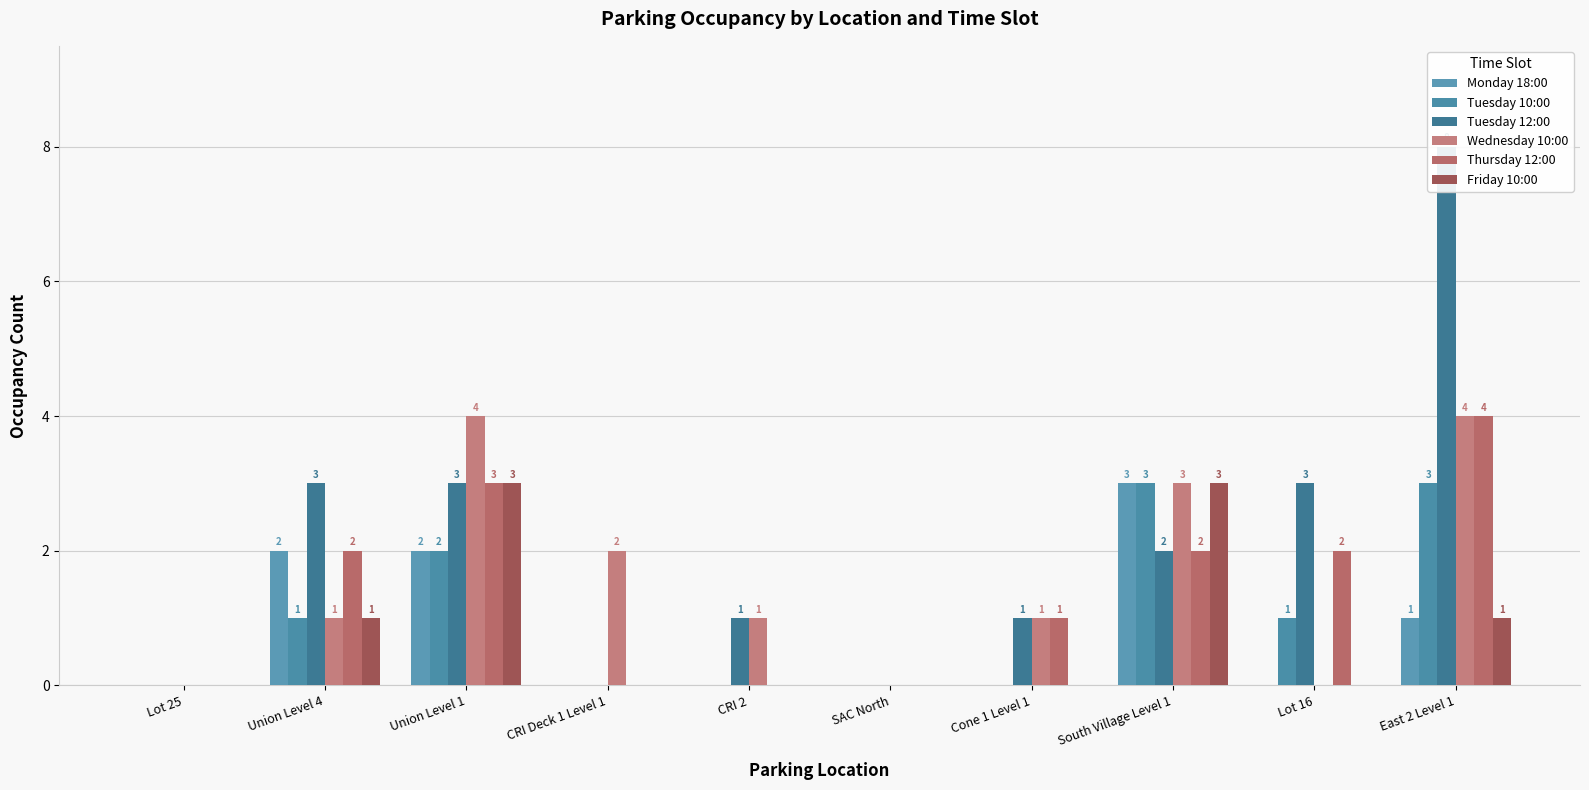

How many bars are there in total?

60